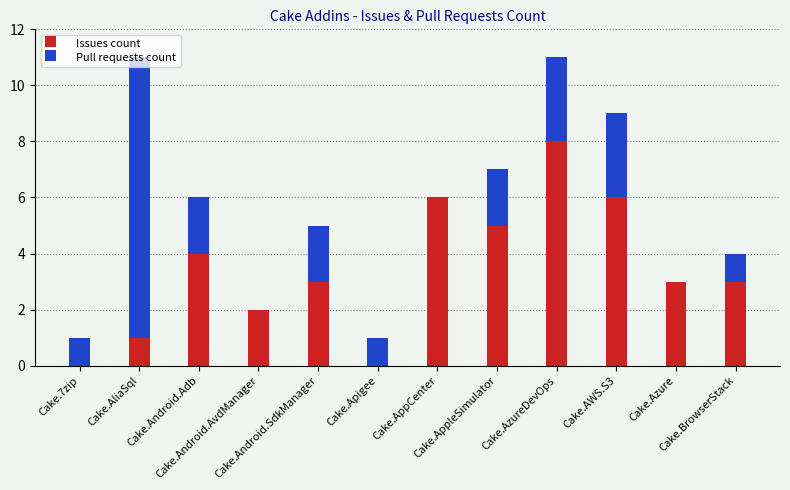

Does the chart contain stacked bars?

Yes